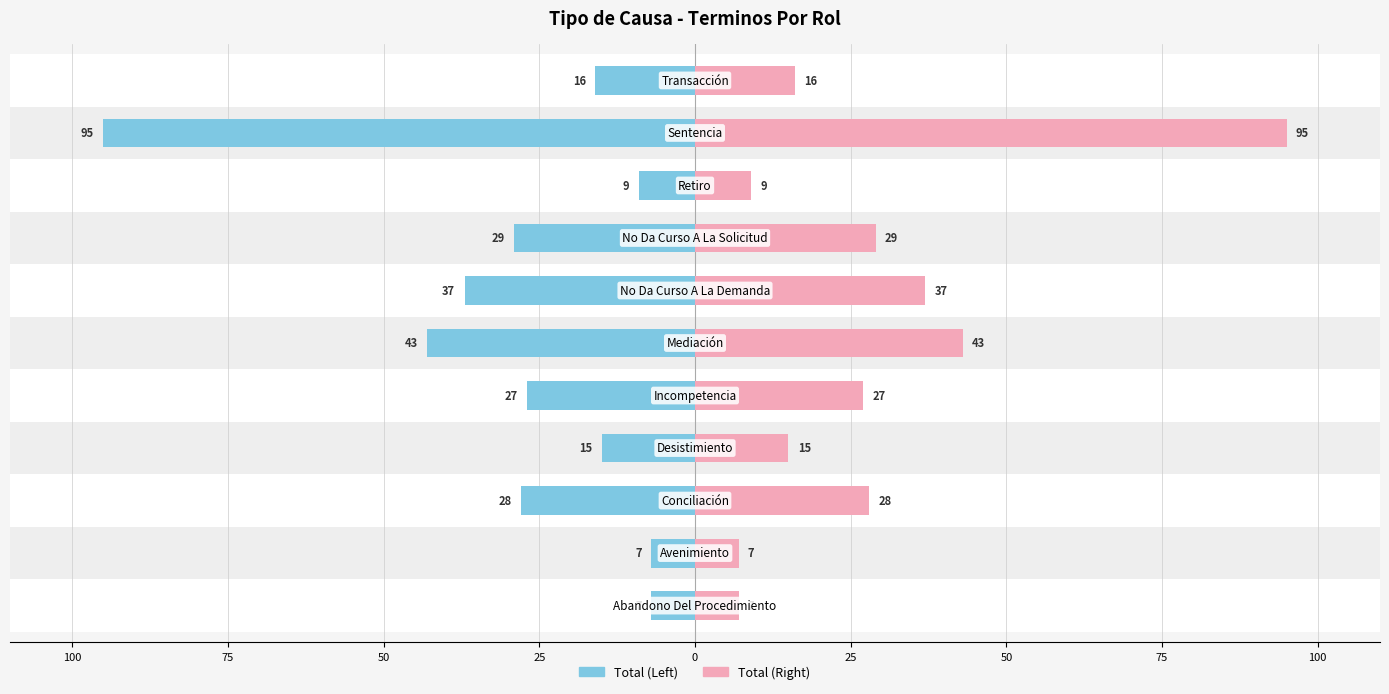

What are all the series names shown in the legend?

Total (Left), Total (Right)